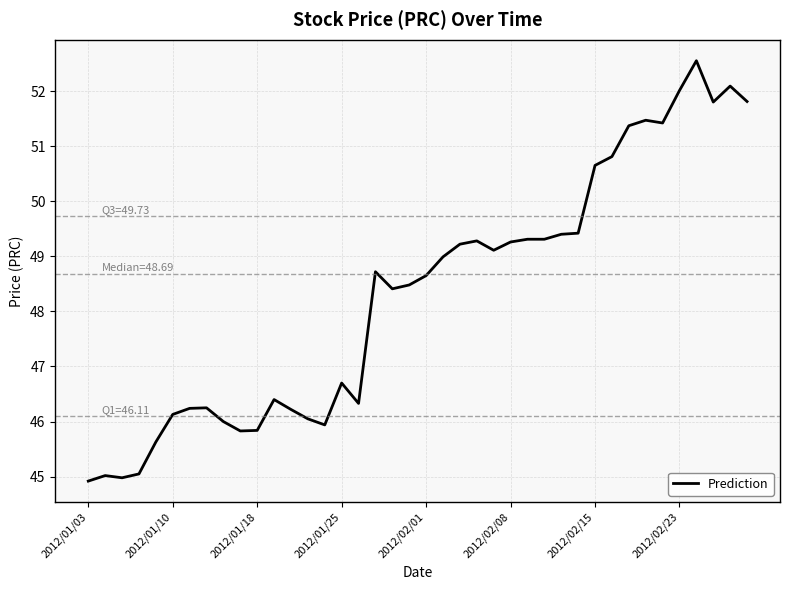

What is the difference between the maximum and minimum values?

7.6